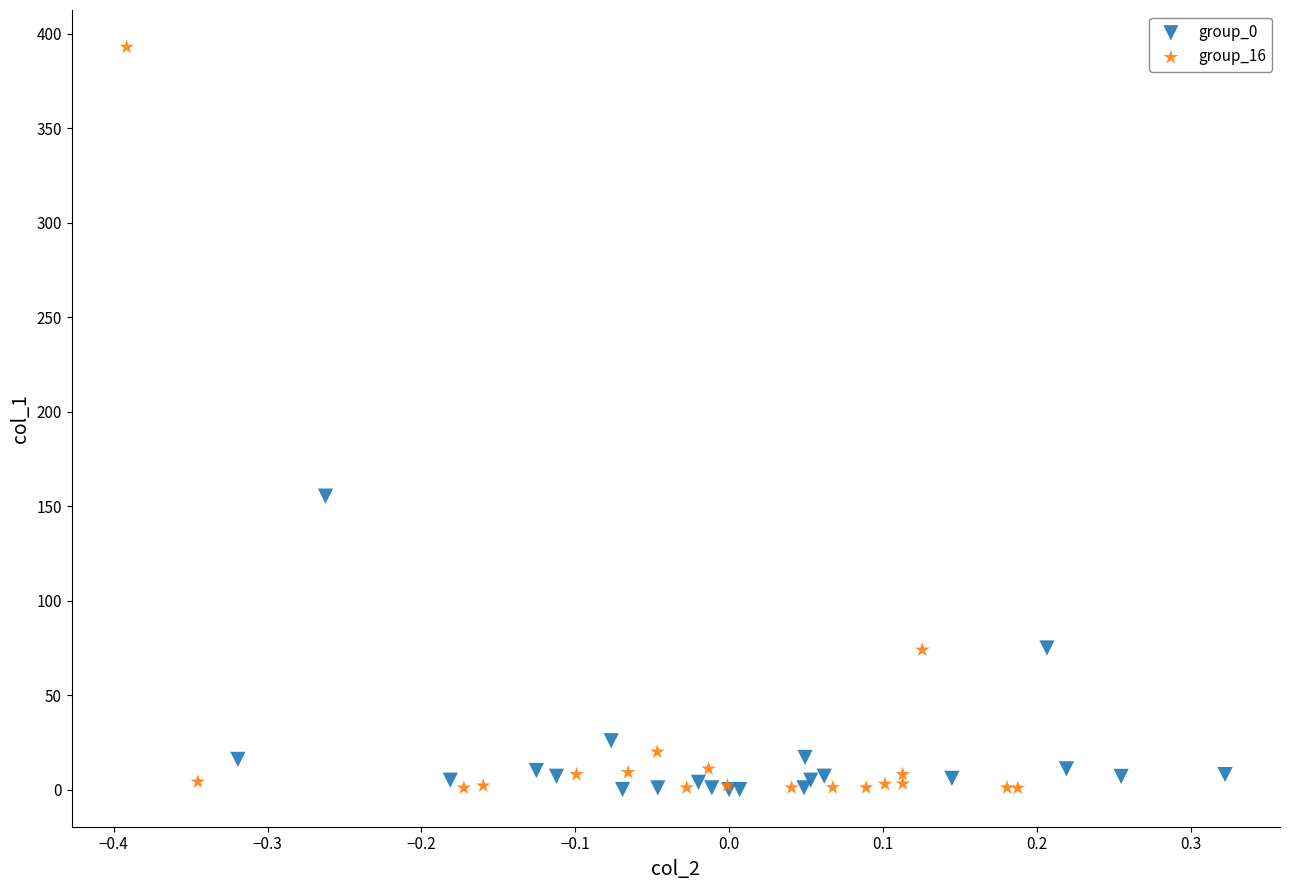

Which series reaches the maximum Y coordinate?

group_16